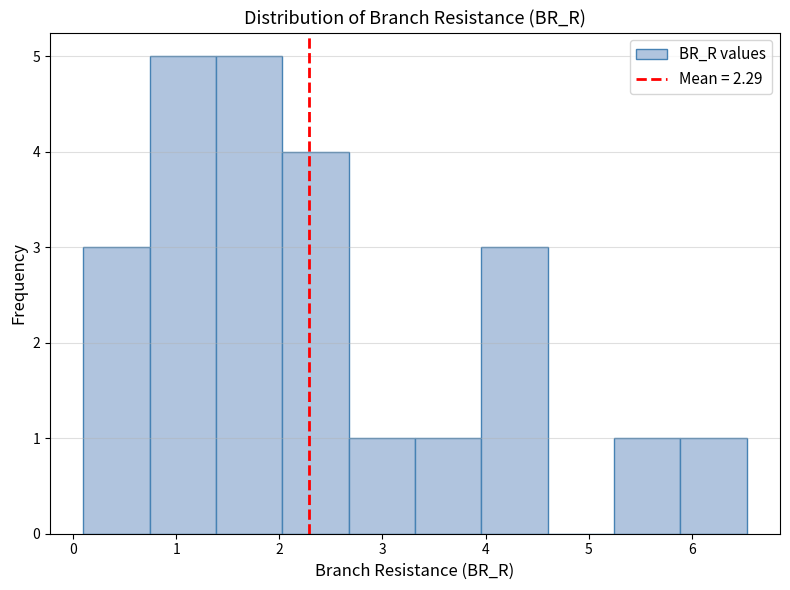

How tall is the bar that spans 0.7 to 1.4 on the x-axis? Neither the bar edges nor the heights are printed on the chart, so give them approximately, as read against the axes.

5